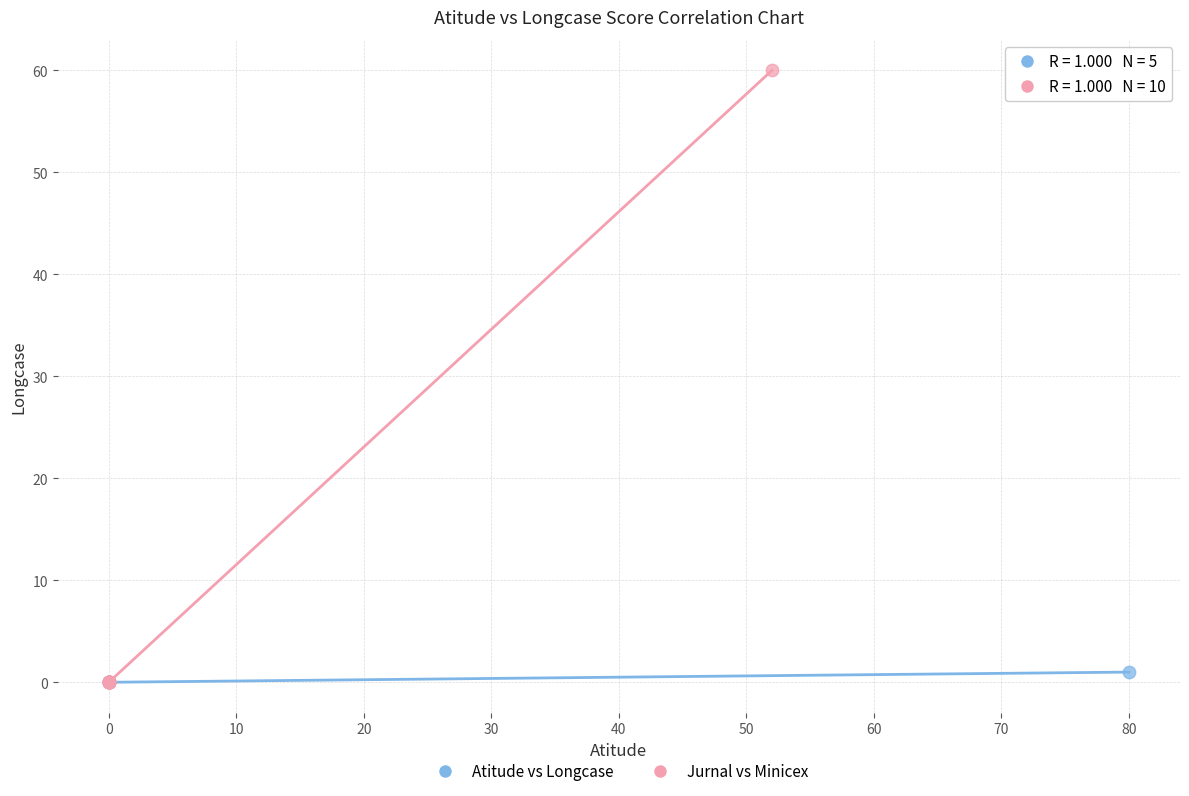

Which series has the largest Y range (max minus min)?

Jurnal vs Minicex